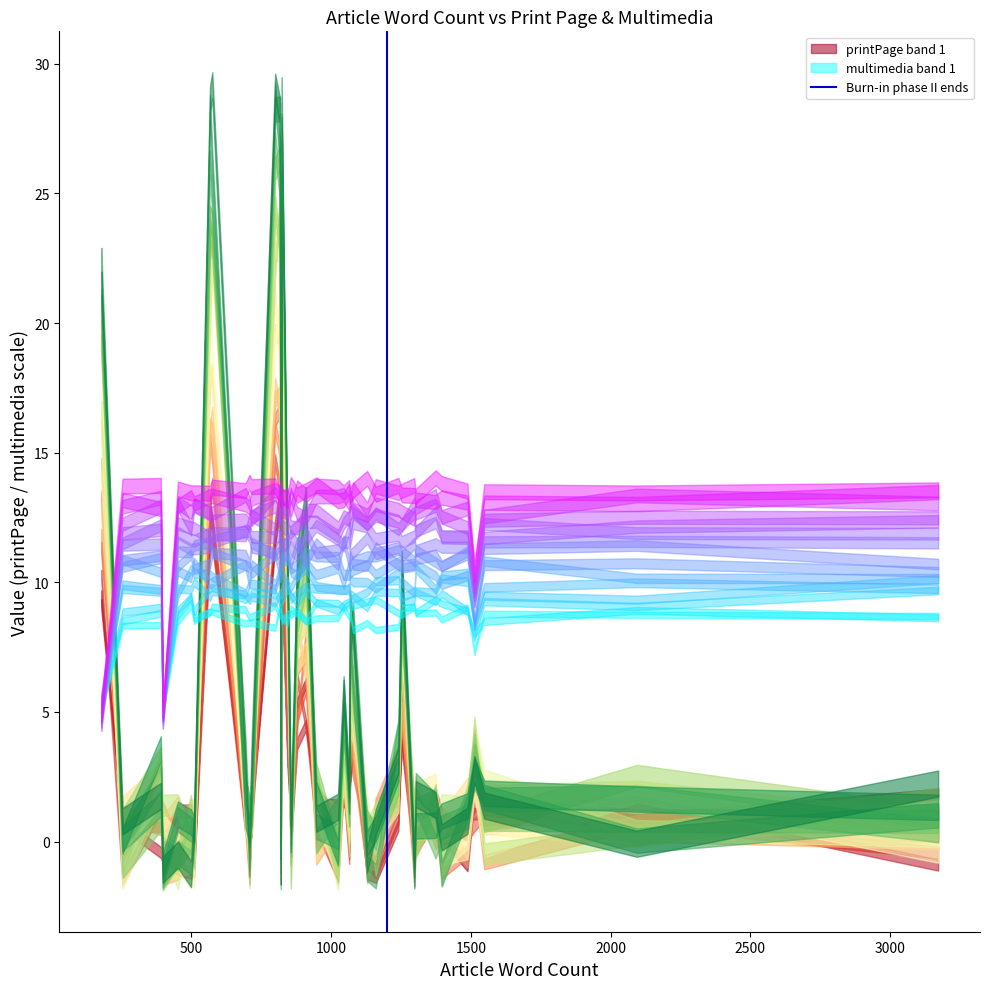

What is the sum of the values at 0 and 500?

1